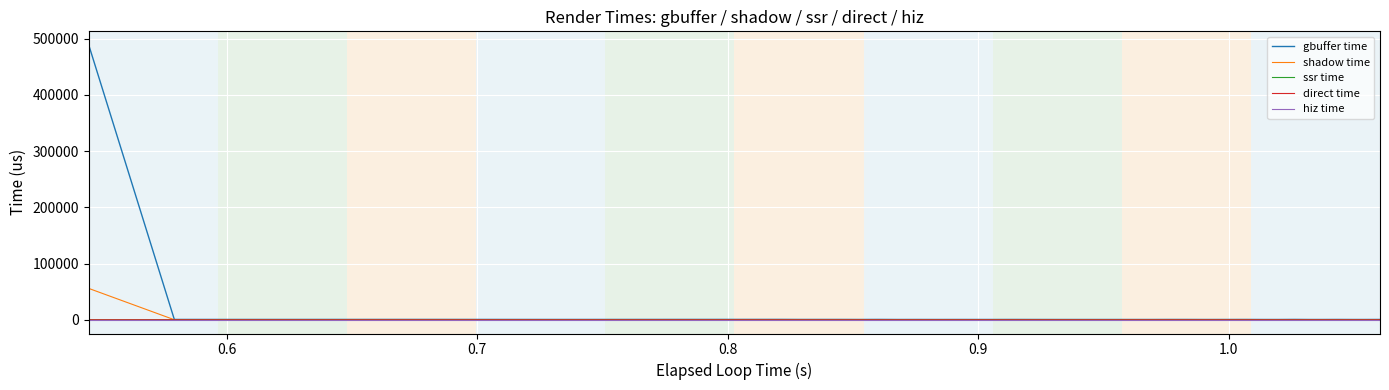

How many lines are shown in the chart?

5